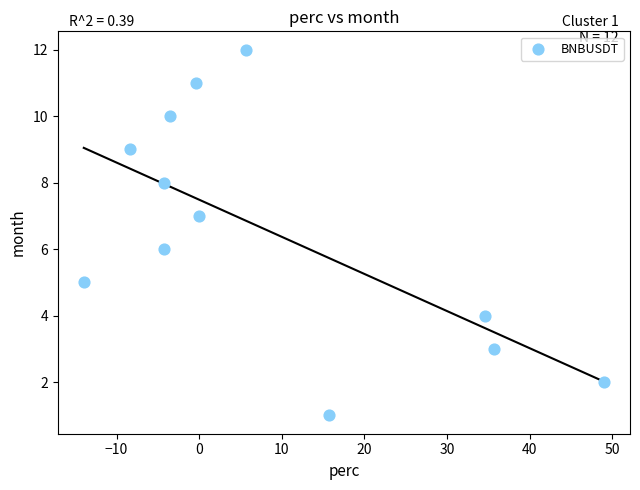

What is the range of Y values (max minus min)?

11